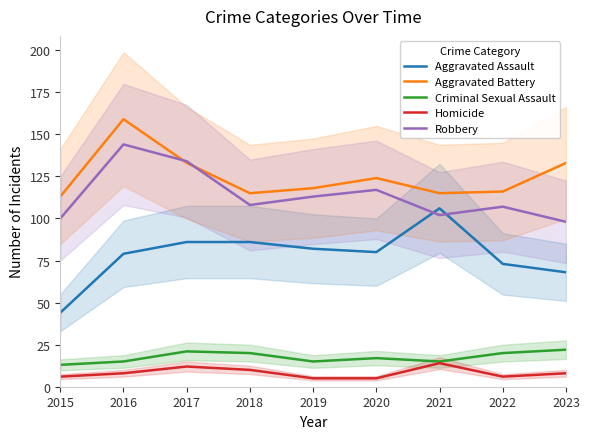

How many interior local peaks does the Aggravated Assault series have?

1